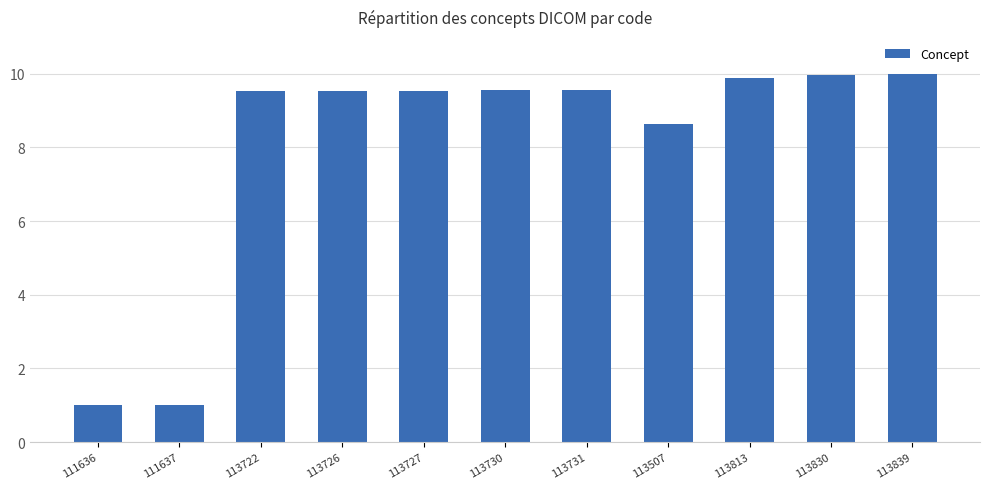

Are the bars horizontal?

No